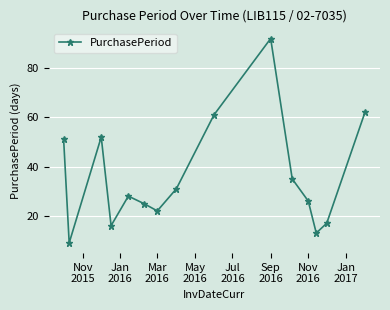

How many interior local valleys (lower than both neighbors) does the data have?

4